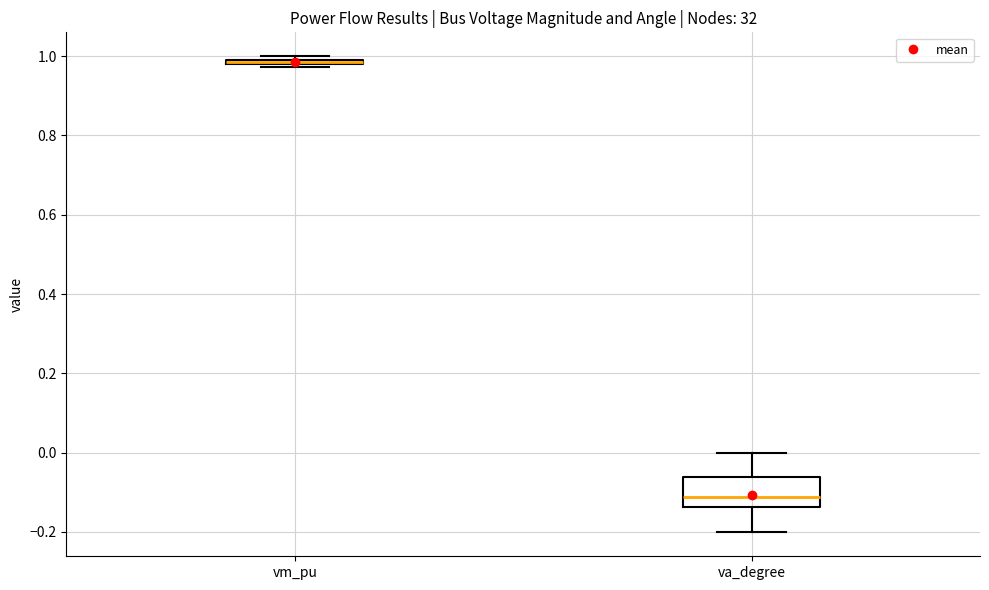

Where does the median line of the box for va_degree sit on the y-axis? The values are not printed on the chart, so give them approximately, as read against the axis.

-0.12